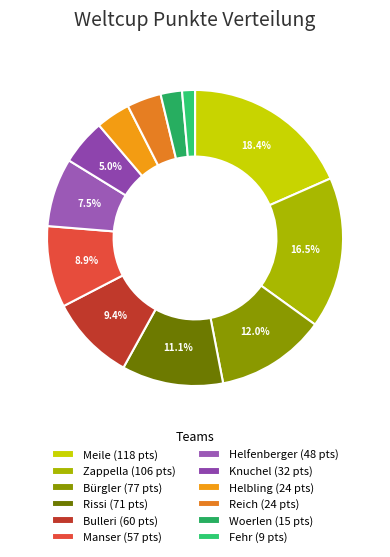

Which has a higher value, Woerlen or Manser?

Manser